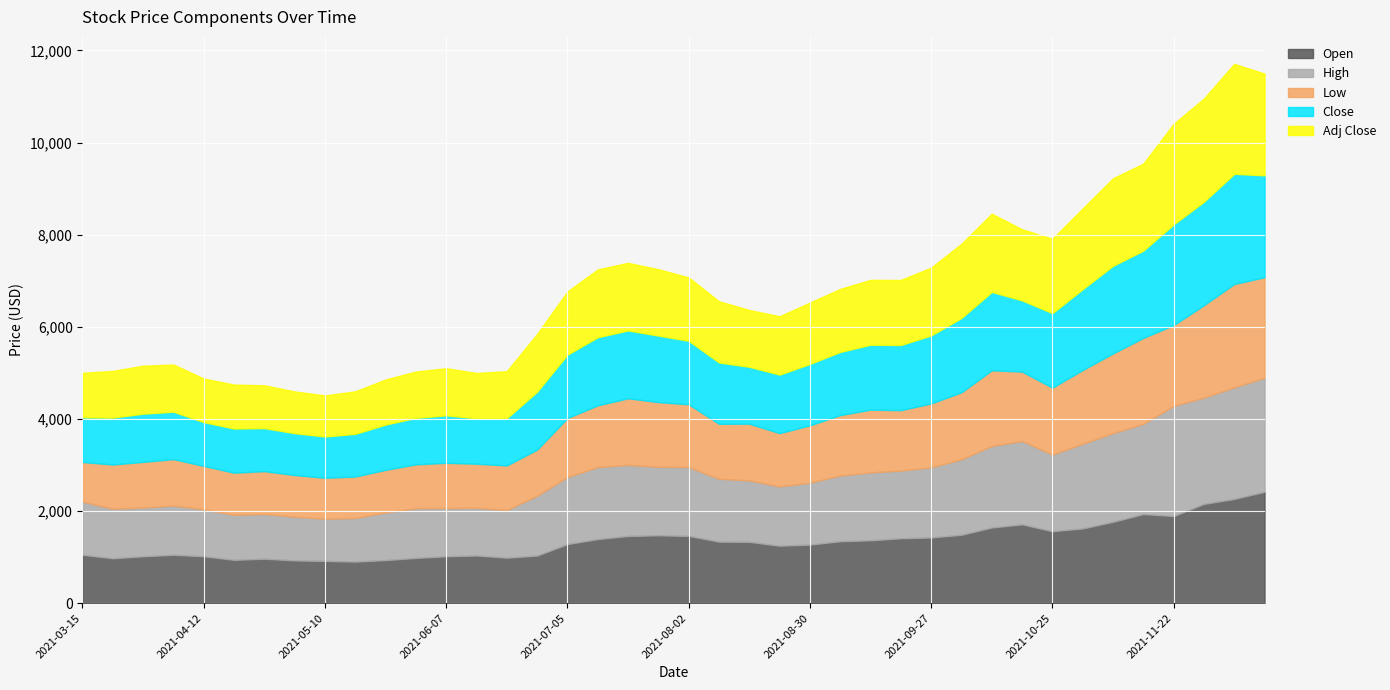

What is the spread (max minus min) of values at 2021-04-26?

41.0